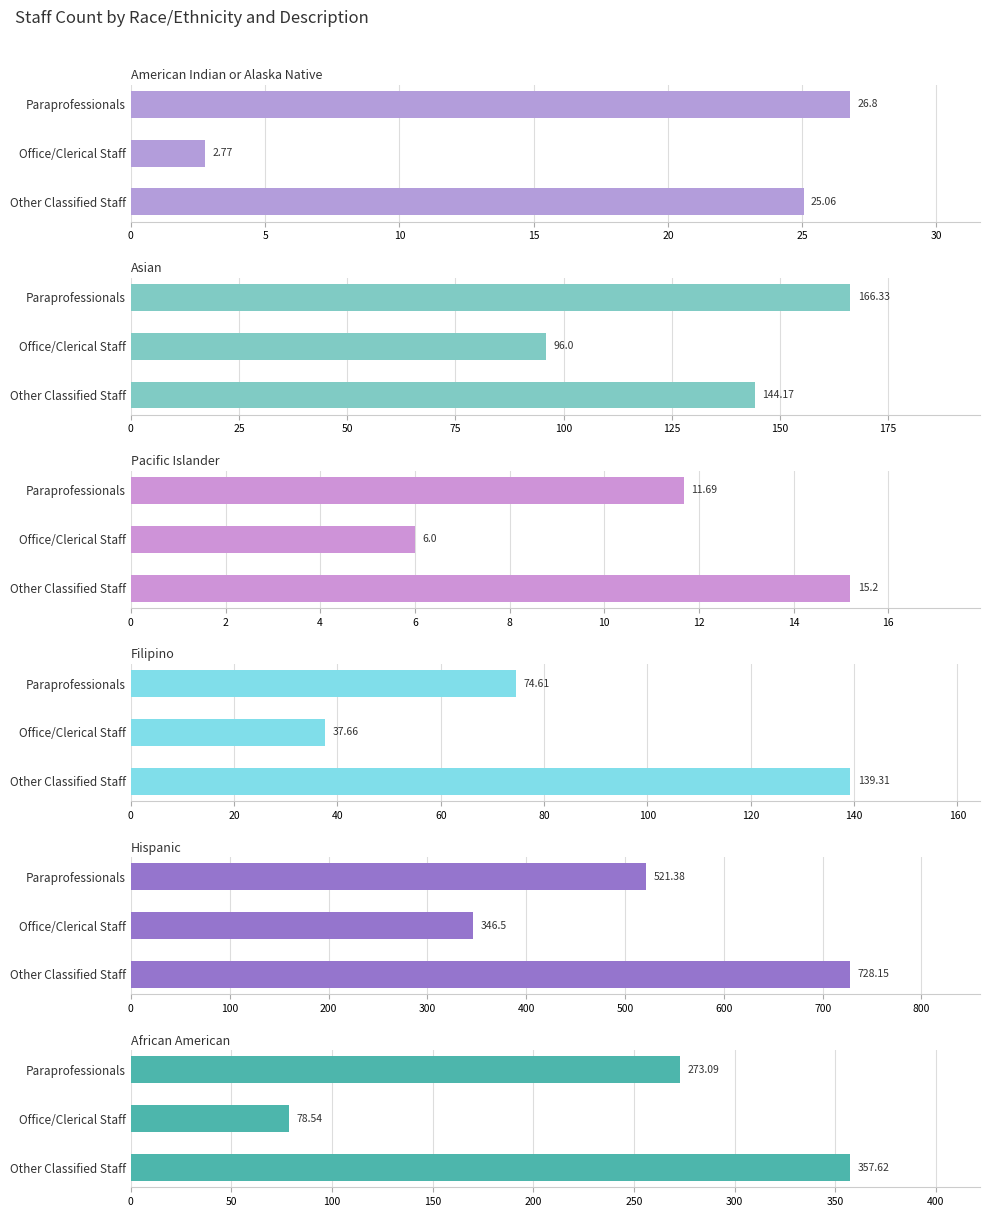

Which series has the largest total across all categories?

Hispanic